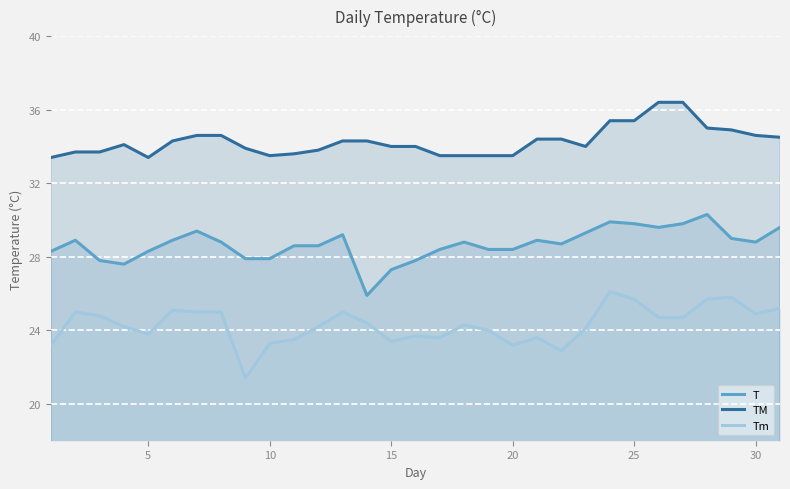

The TM series shows 9.1 at 30. True or false?

False